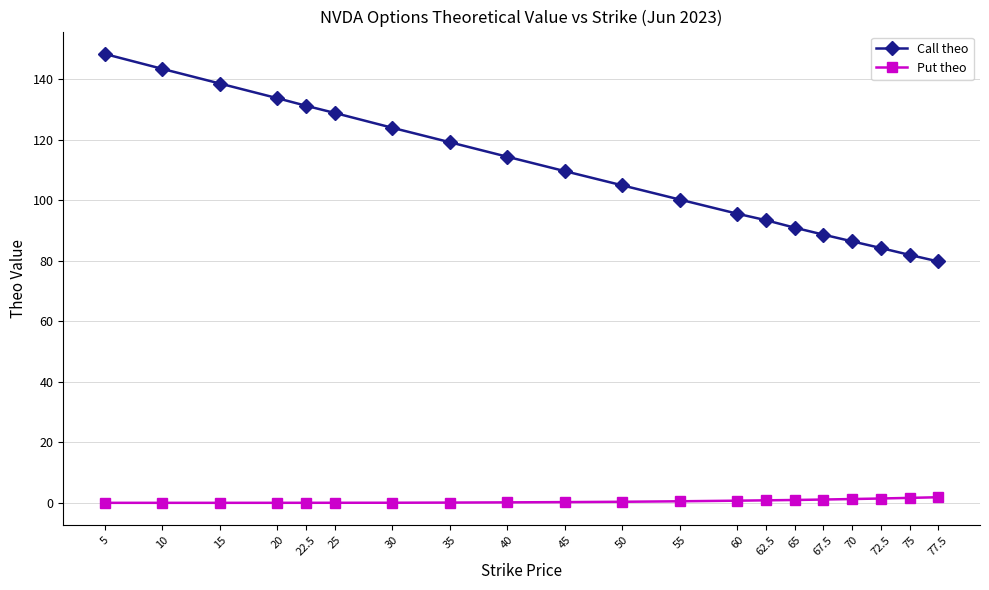

What is the sum of the Call theo values at 35 and 60?

214.9